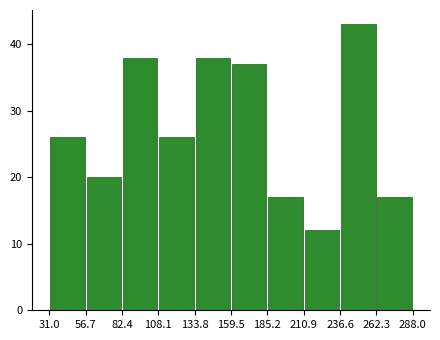

Reading left to right, list every bar in this chart as the range it spans on the x-axis followed by its height. The values are not printed on the chart, so give them approximately, as read against the axis.

31.0 to 56.7: 26
56.7 to 82.4: 20
82.4 to 108.1: 38
108.1 to 133.8: 26
133.8 to 159.5: 38
159.5 to 185.2: 37
185.2 to 210.9: 17
210.9 to 236.6: 12
236.6 to 262.3: 43
262.3 to 288.0: 17